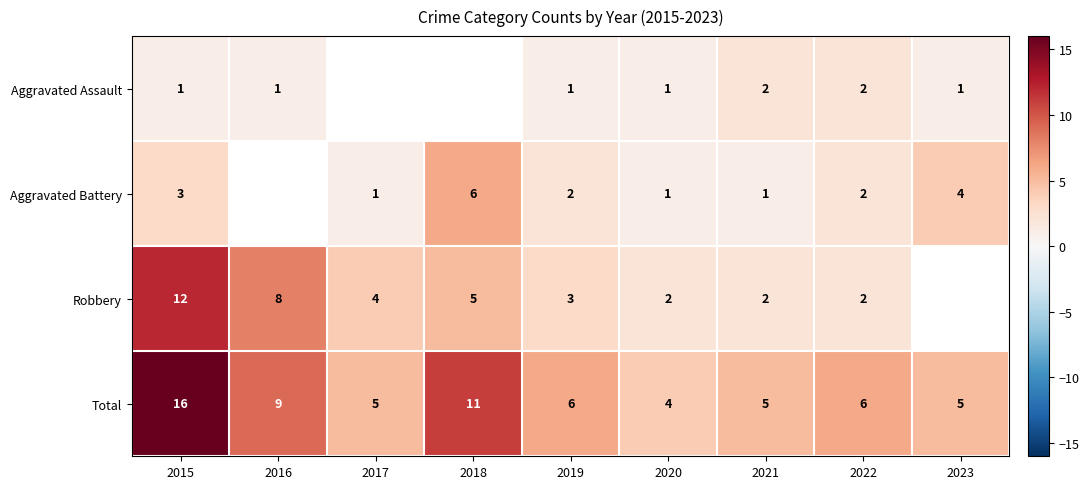

What is the difference between the Total values at 2022 and 2015?

10